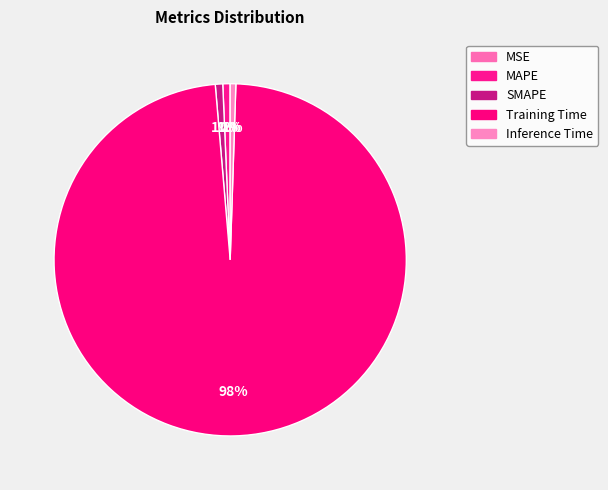

Is there any slice that represents more than half of the pie?

Yes